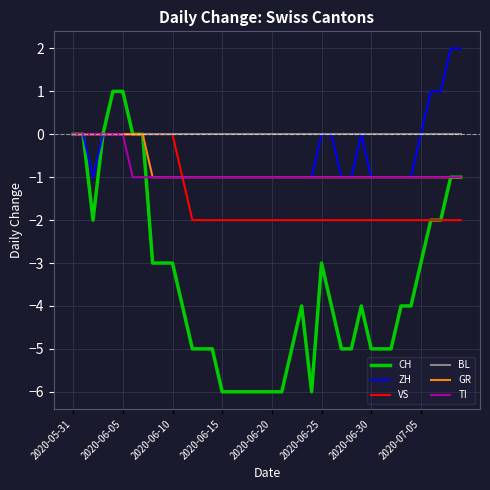

What is the minimum value for CH?

-6